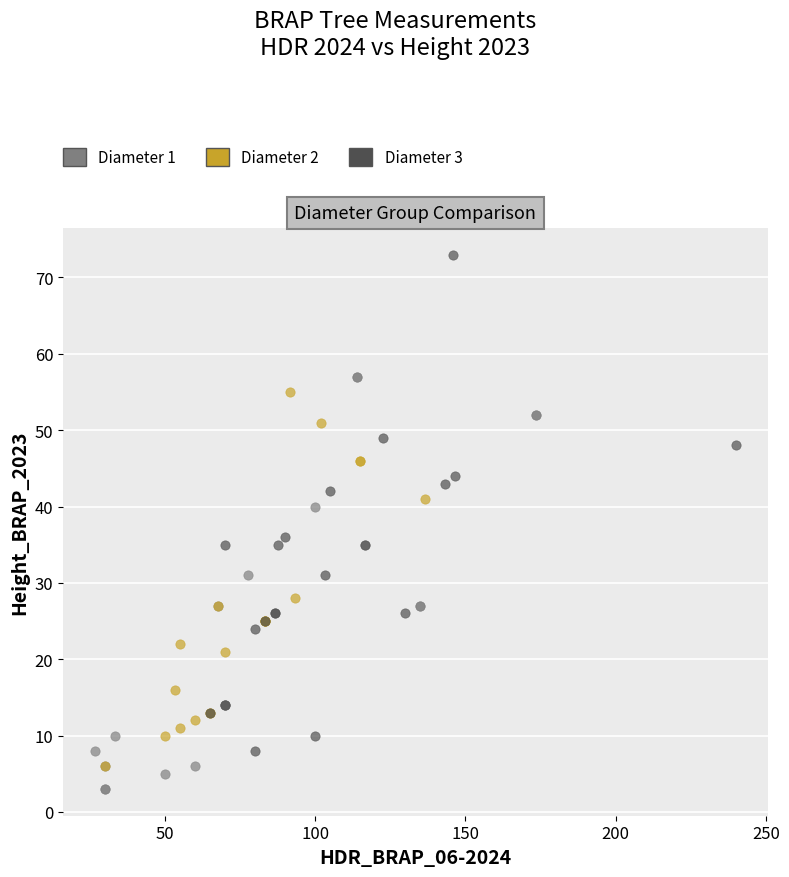

Which series contains the lowest Y value?

Diameter 1